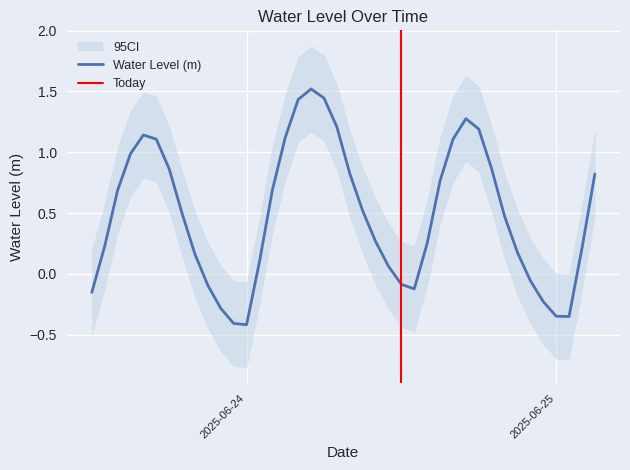

What is the highest value of the Water Level (m) series?

1.5